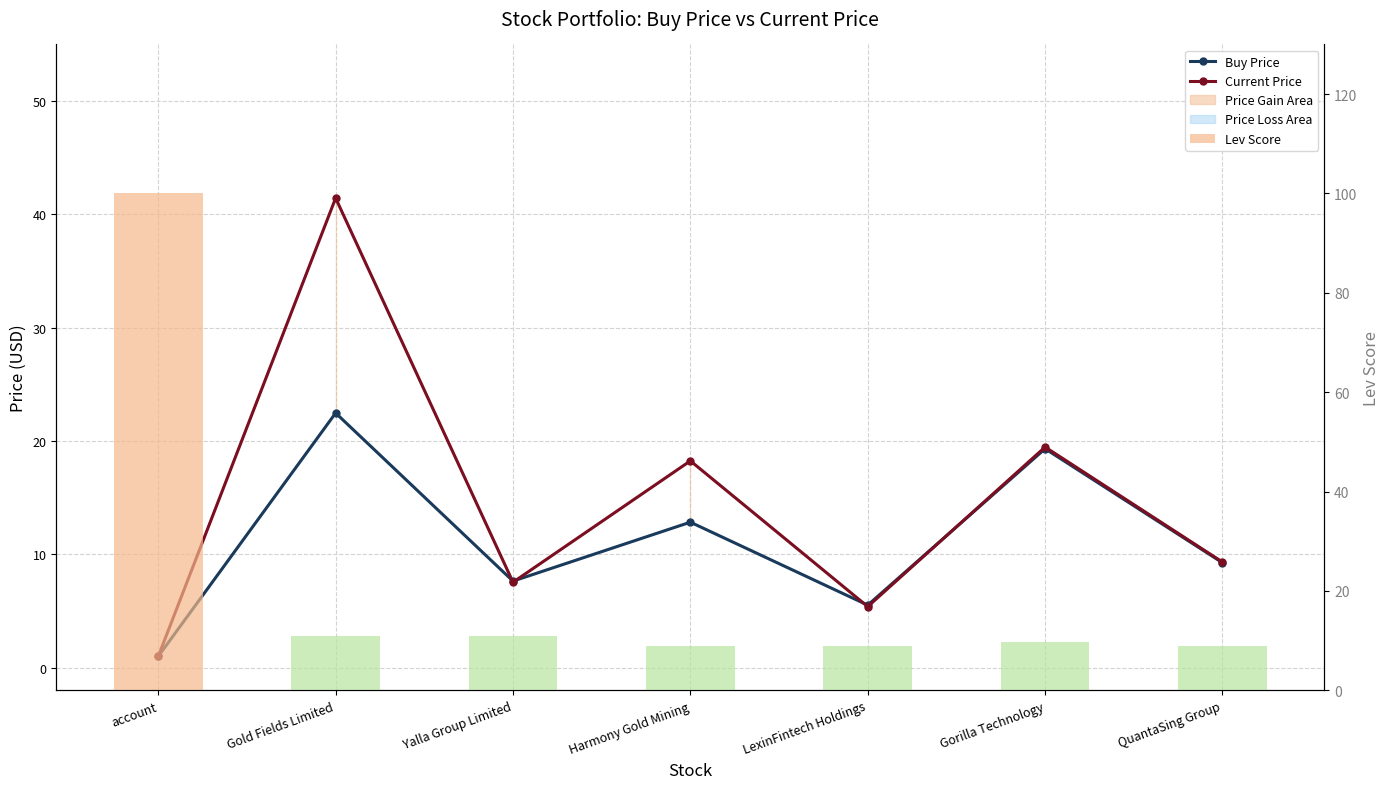

Rank the series by their average value, from highest to lowest.

Lev Score, Current Price, Buy Price